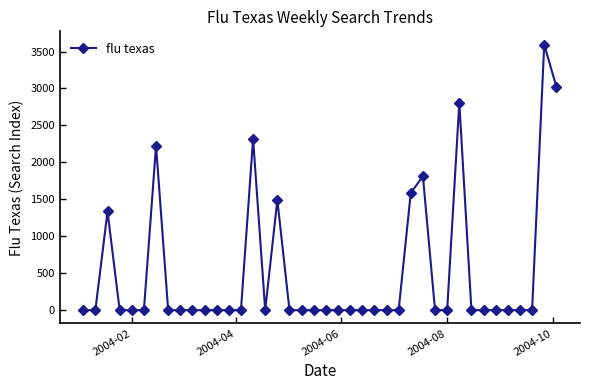

What is the greatest value displayed?

3593.4